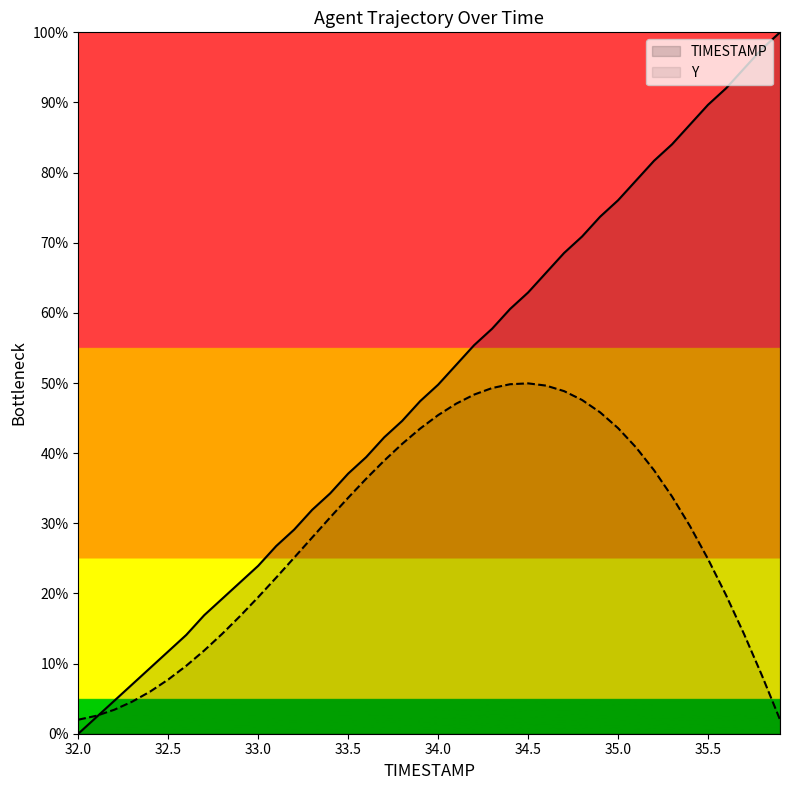

Reading left to right, transcribe all the data shown in this chart.

0.0	2.3	4.7	7.0	9.4	11.7	14.1	16.9	19.2	21.6	23.9	26.8	29.1	31.9	34.3	37.1	39.4	42.3	44.6	47.4	49.8	52.6	55.4	57.7	60.6	62.9	65.7	68.5	70.9	73.7	76.1	78.9	81.7	84.0	86.9	89.7	92.0	94.8	97.7	100.0